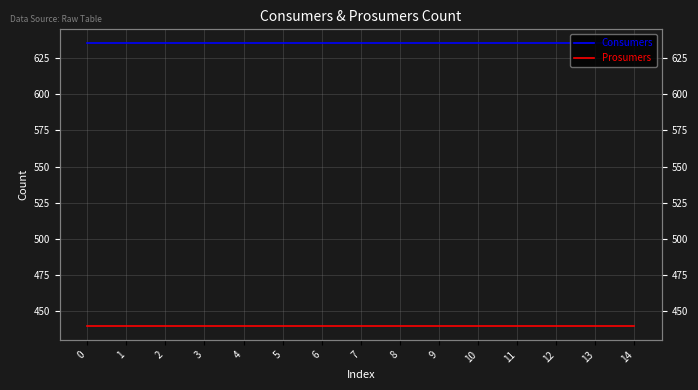

Between 0 and 1, which series saw the biggest shift?

Consumers